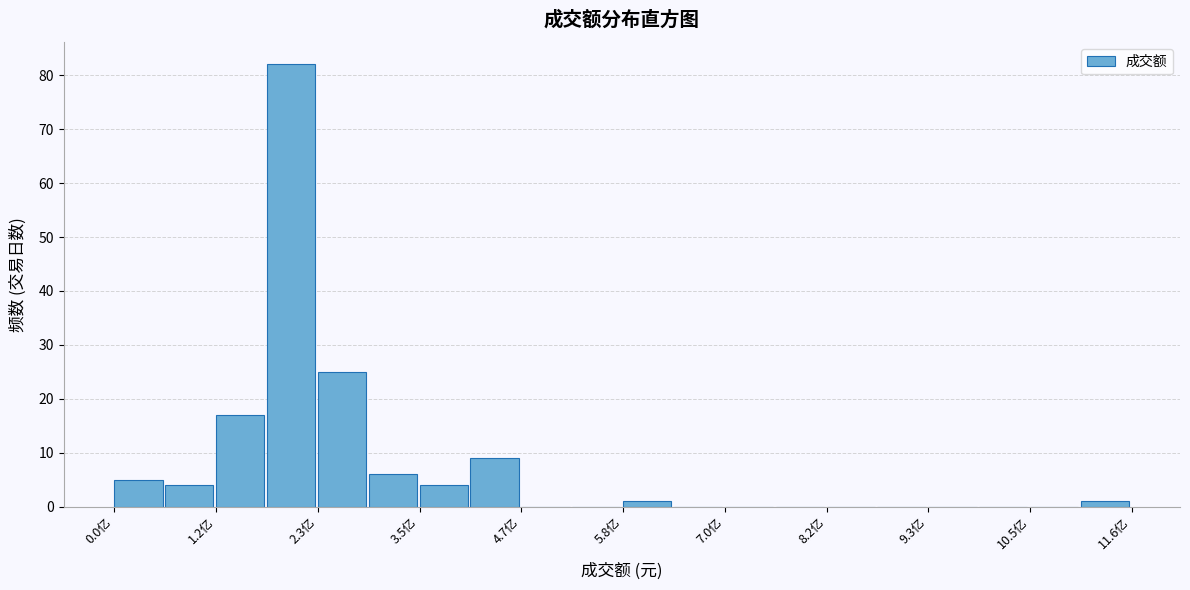

Read against the x-axis, roughly where is the centre of the tallest bar?

2.0